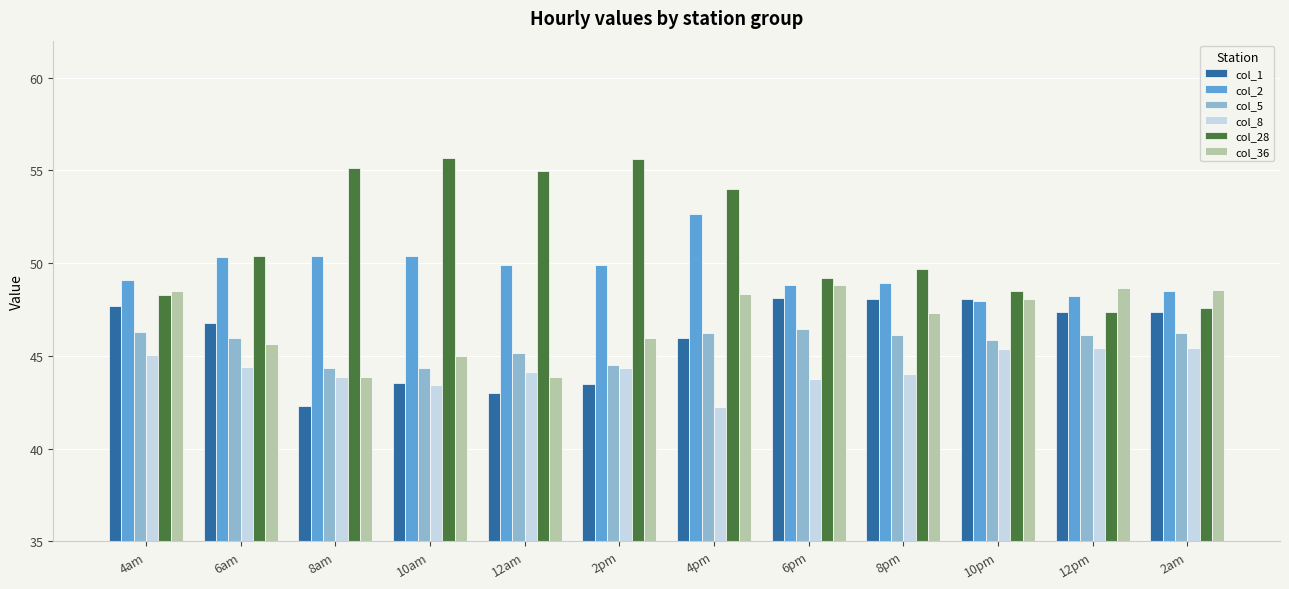

What position from the left is 6pm?

8